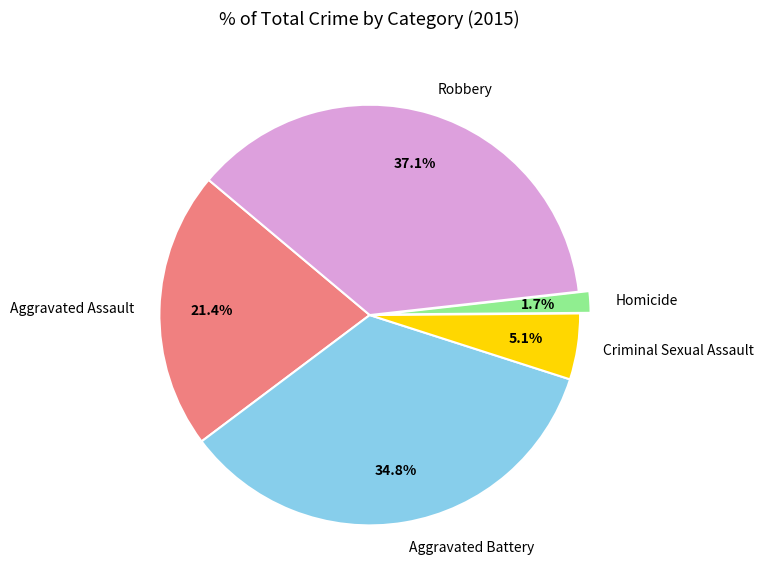

What is the smallest slice in the pie chart?

Homicide